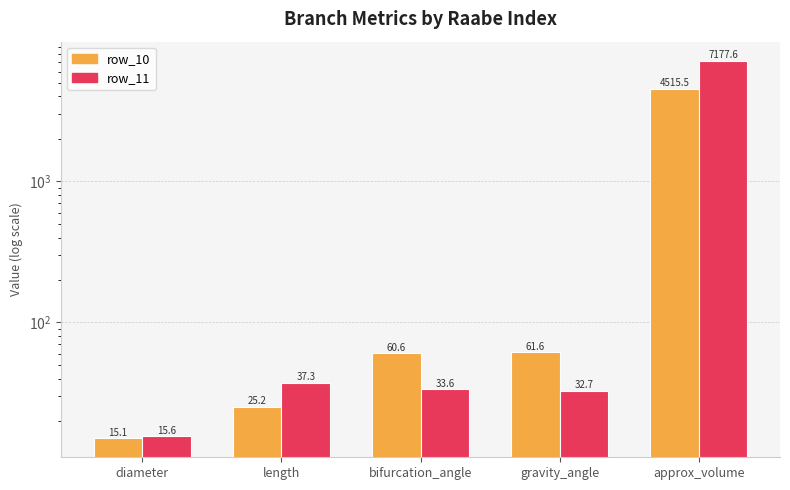

Which series has the largest total across all categories?

row_11